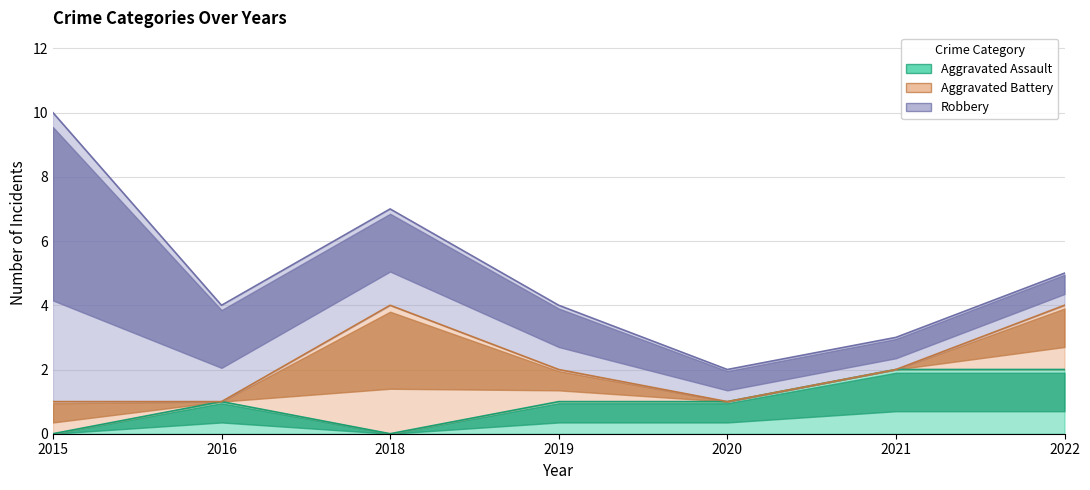

What is the difference between the maximum and minimum values in the Robbery series?

8